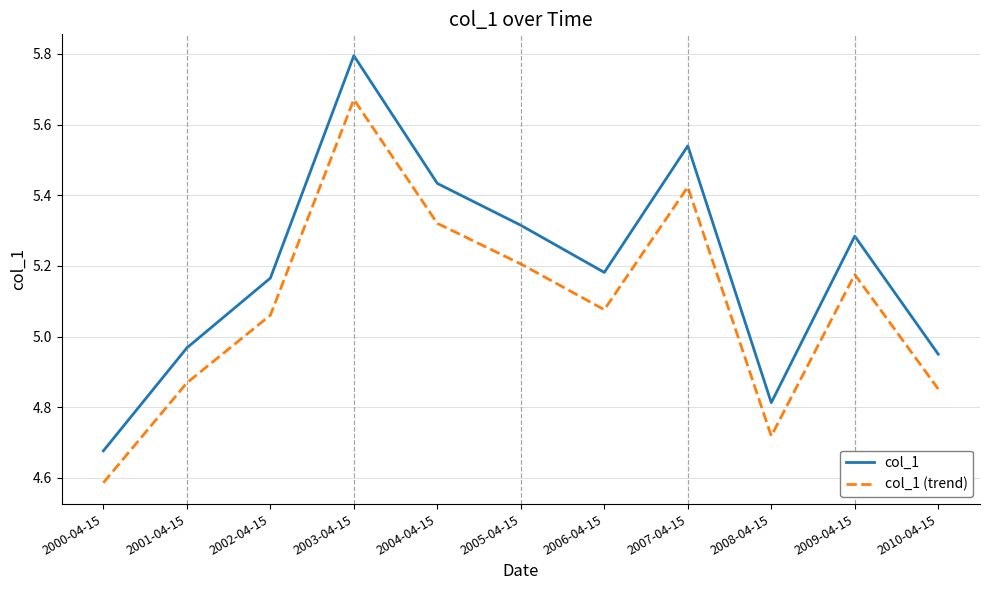

The value of col_1 at 2003-04-15 is 5.8. True or false?

True